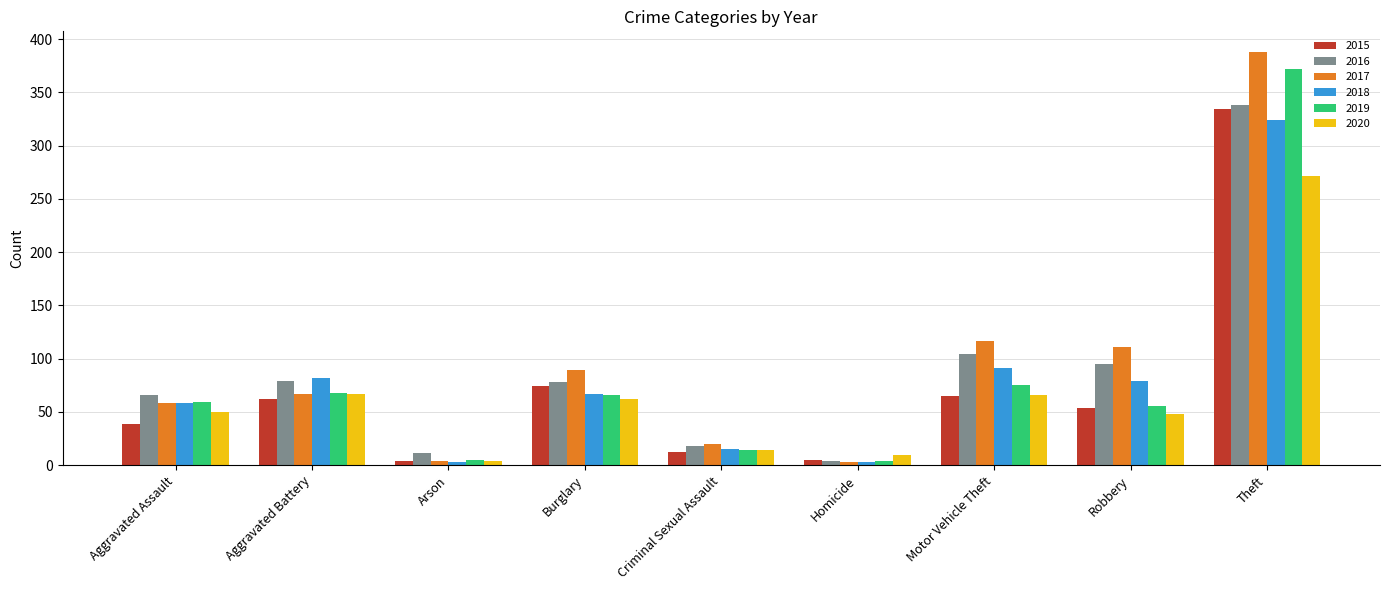

What are all the series names shown in the legend?

2015, 2016, 2017, 2018, 2019, 2020